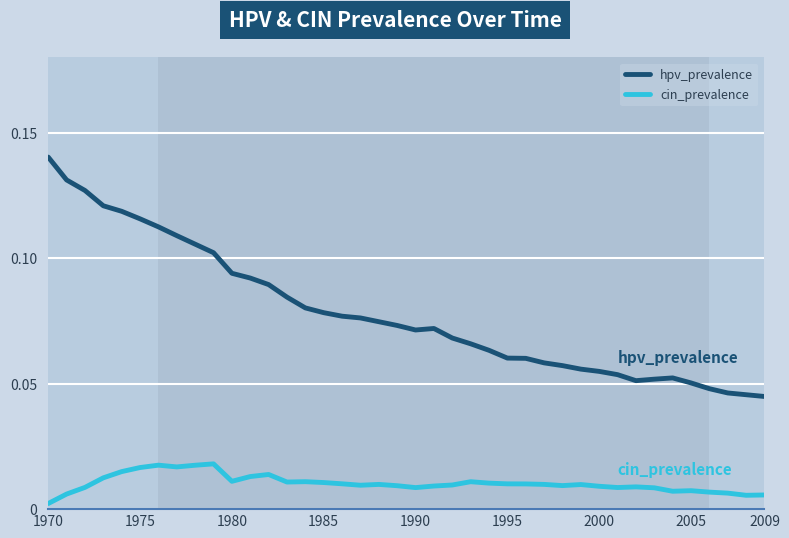

Rank the series by their maximum value, from highest to lowest.

hpv_prevalence, cin_prevalence